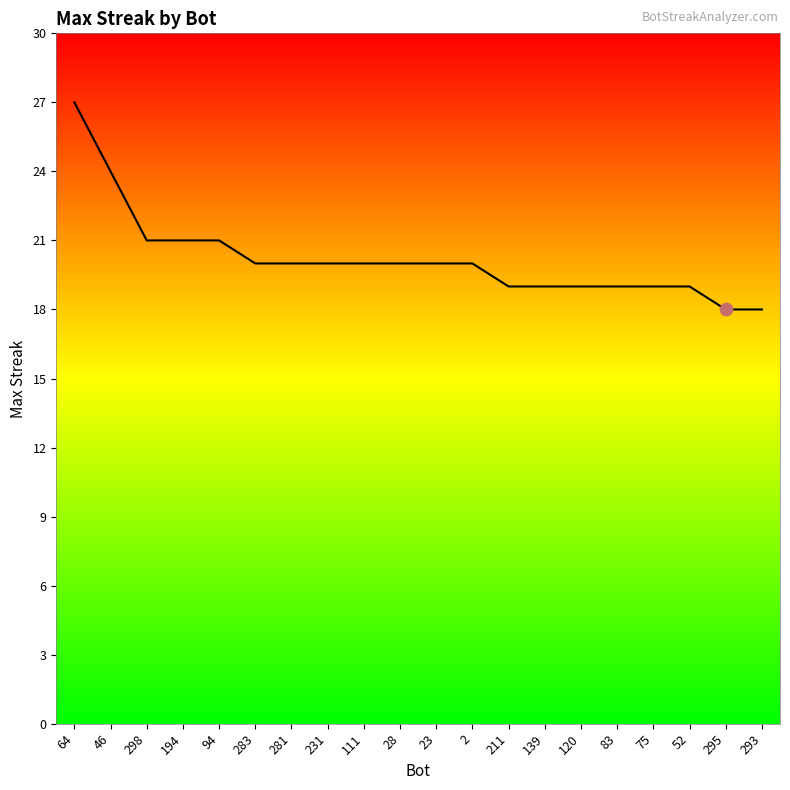

Between 23 and 120, which is larger?

23